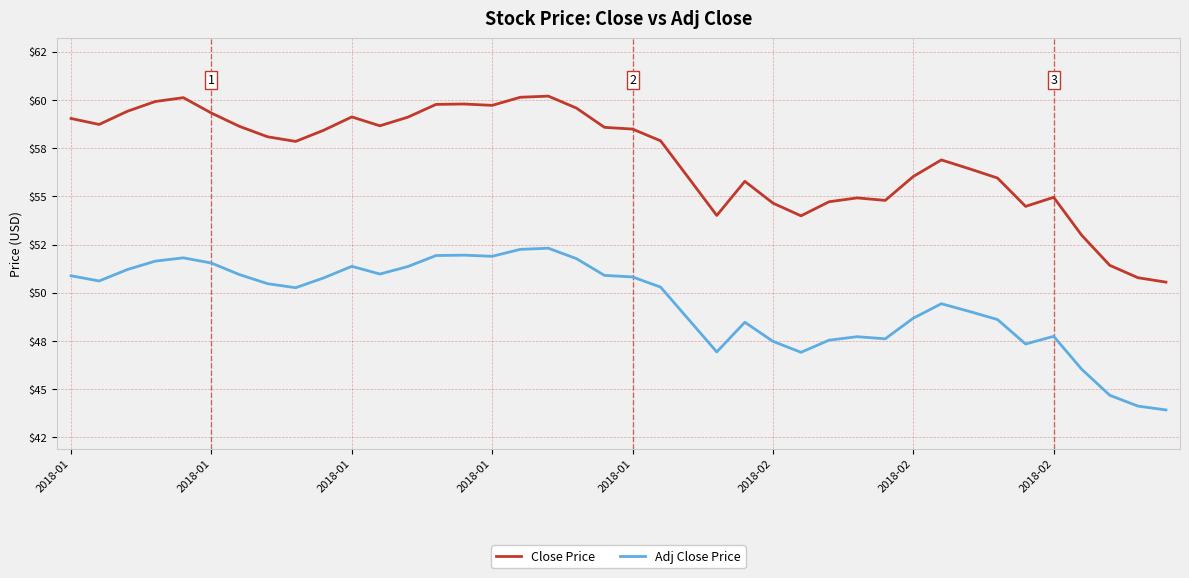

Does the chart have visible grid lines?

Yes